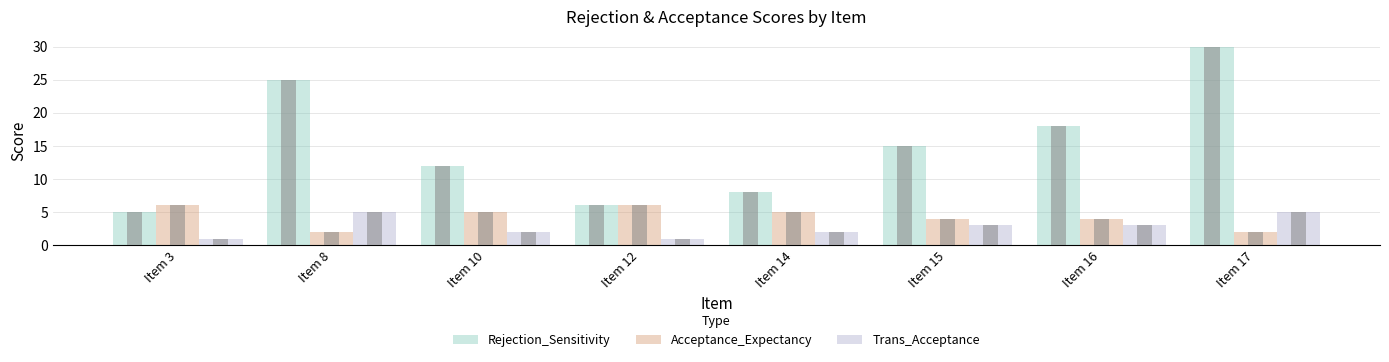

Rank the categories by Acceptance_Expectancy value from lowest to highest.

Item 8, Item 17, Item 15, Item 16, Item 10, Item 14, Item 3, Item 12